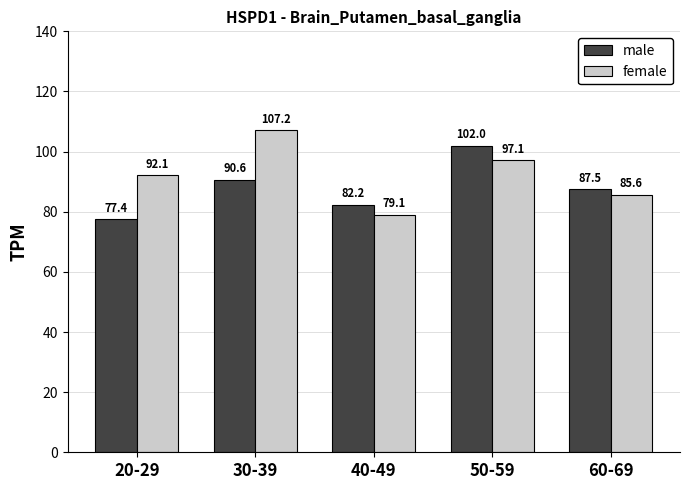

What are all the series names shown in the legend?

male, female